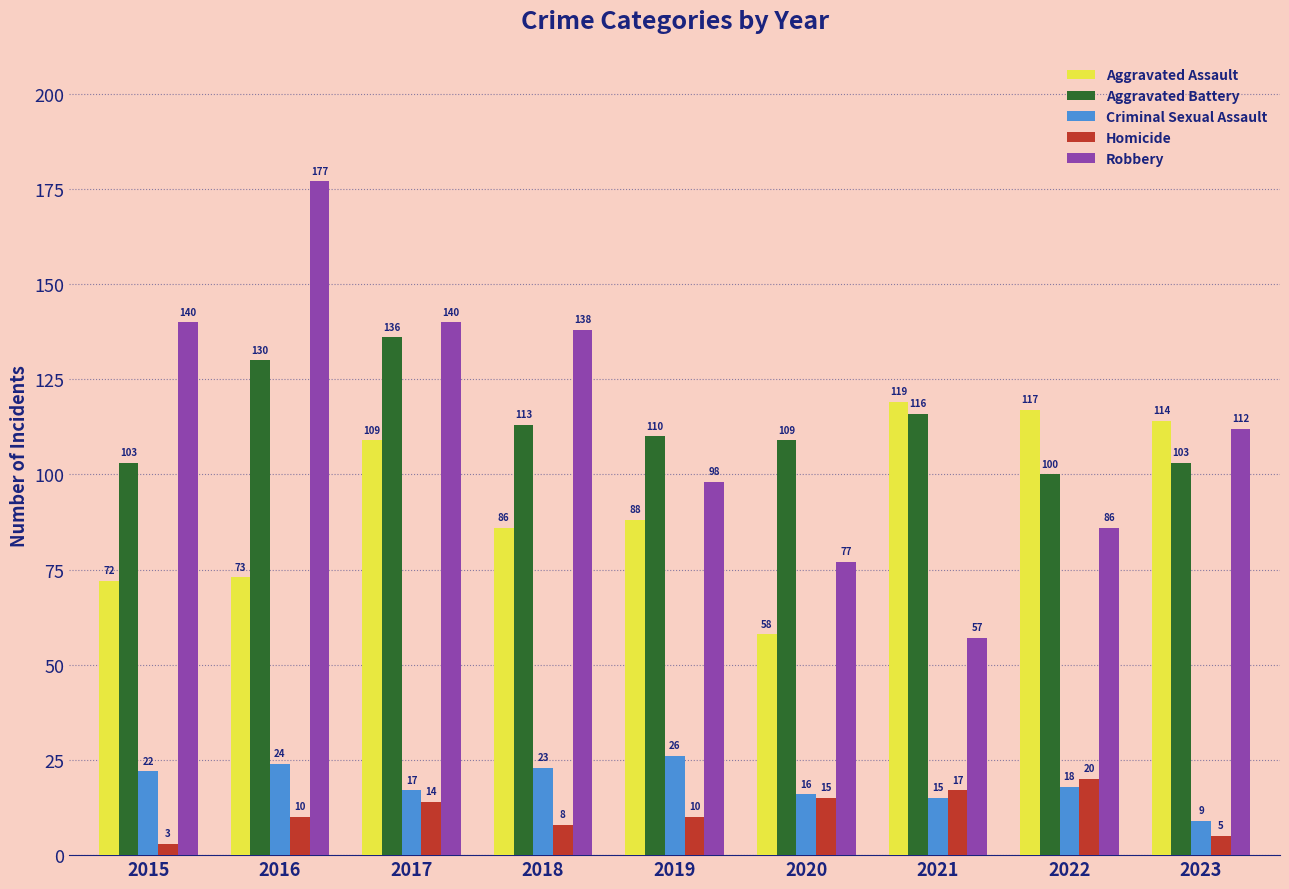

What is the value of the Robbery bar at the 2nd from the left?

177